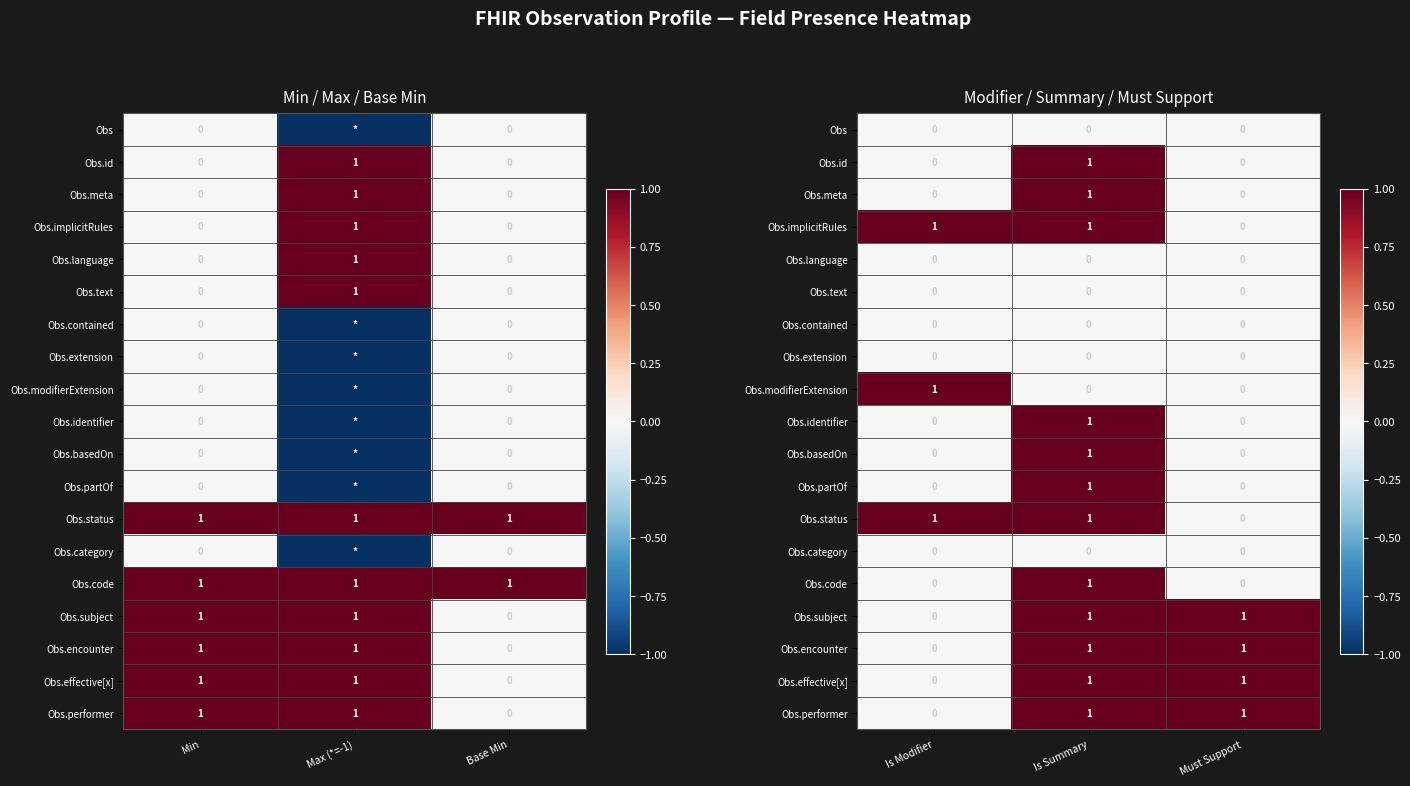

Is it true that Obs.identifier equals 0 at Is Summary?

False